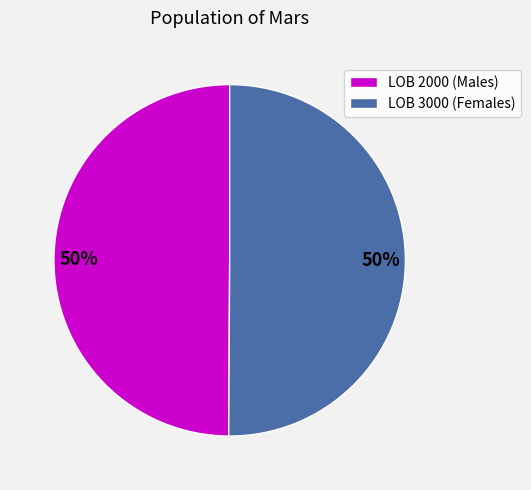

To the nearest percent, what is the average slice percentage?

50%